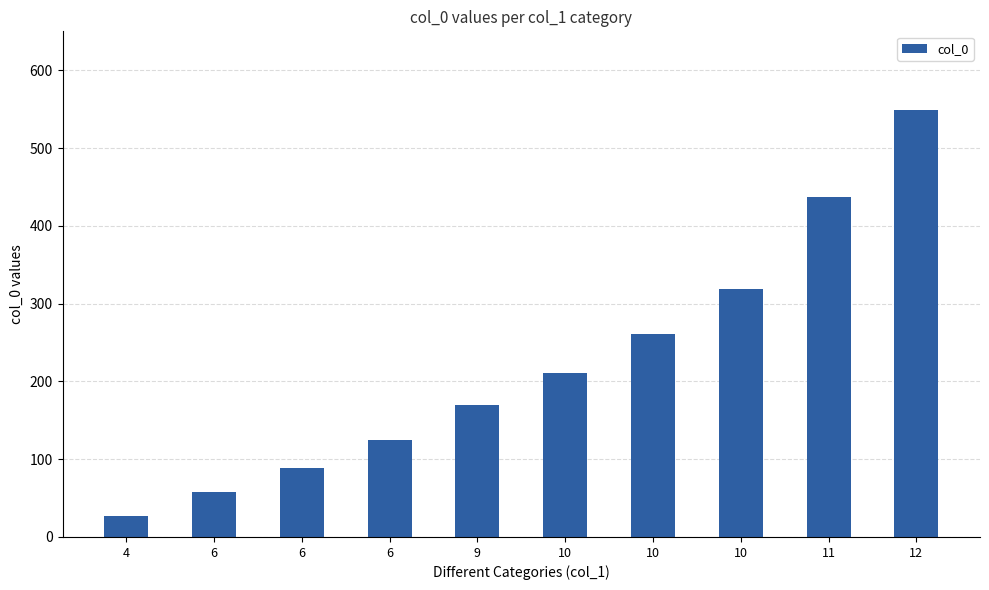

Does the chart contain any negative values?

No